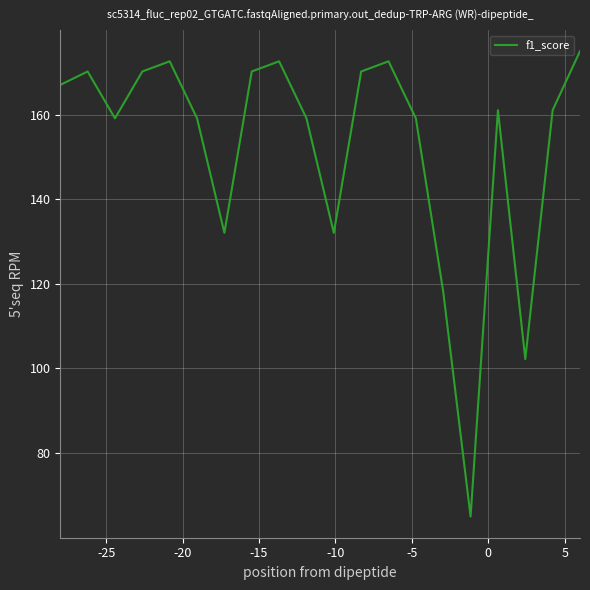

What is the difference between the maximum and minimum values?

110.0